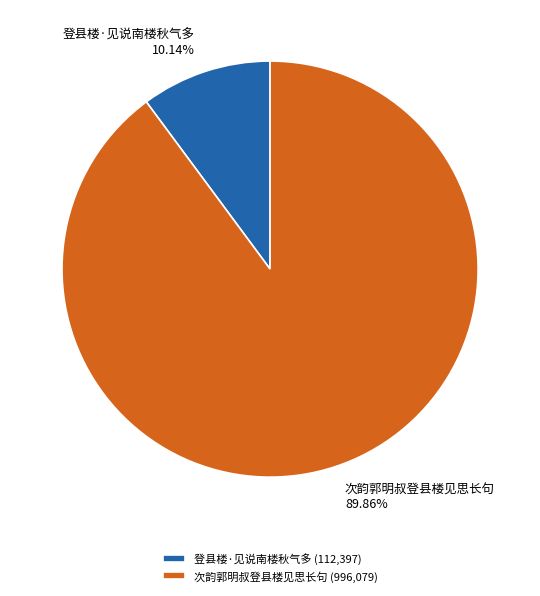

What is the total percentage of 次韵郭明叔登县楼见思长句 and 登县楼·见说南楼秋气多?

100.0%